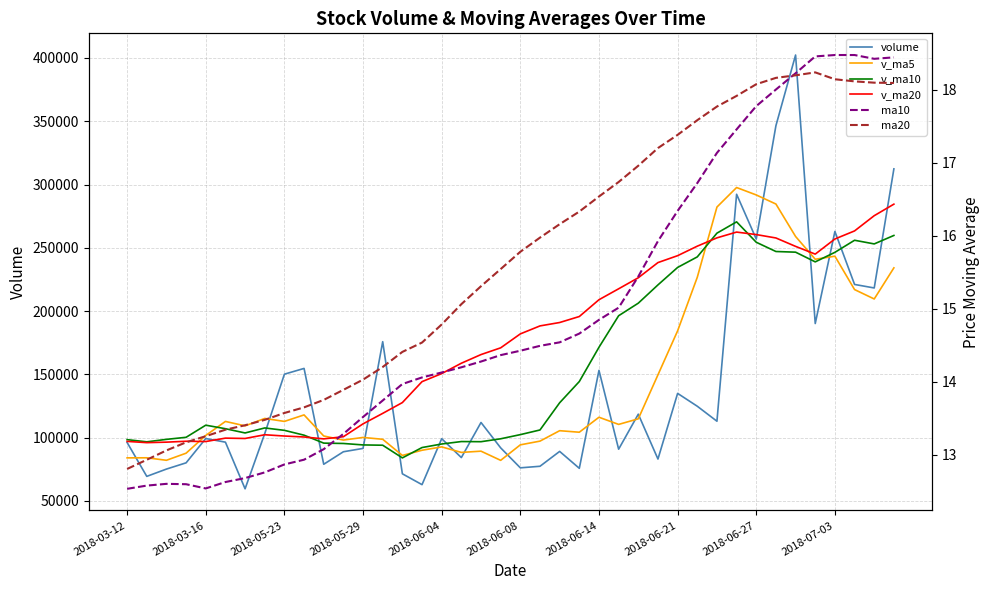

Which series has the largest range (max minus min)?

volume